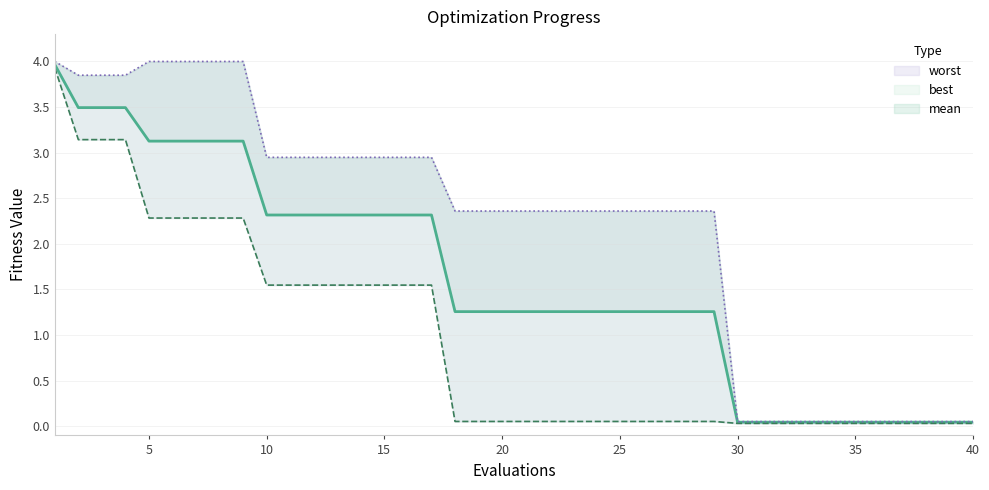

What is the value of the best point at the 25th from the left?

0.1